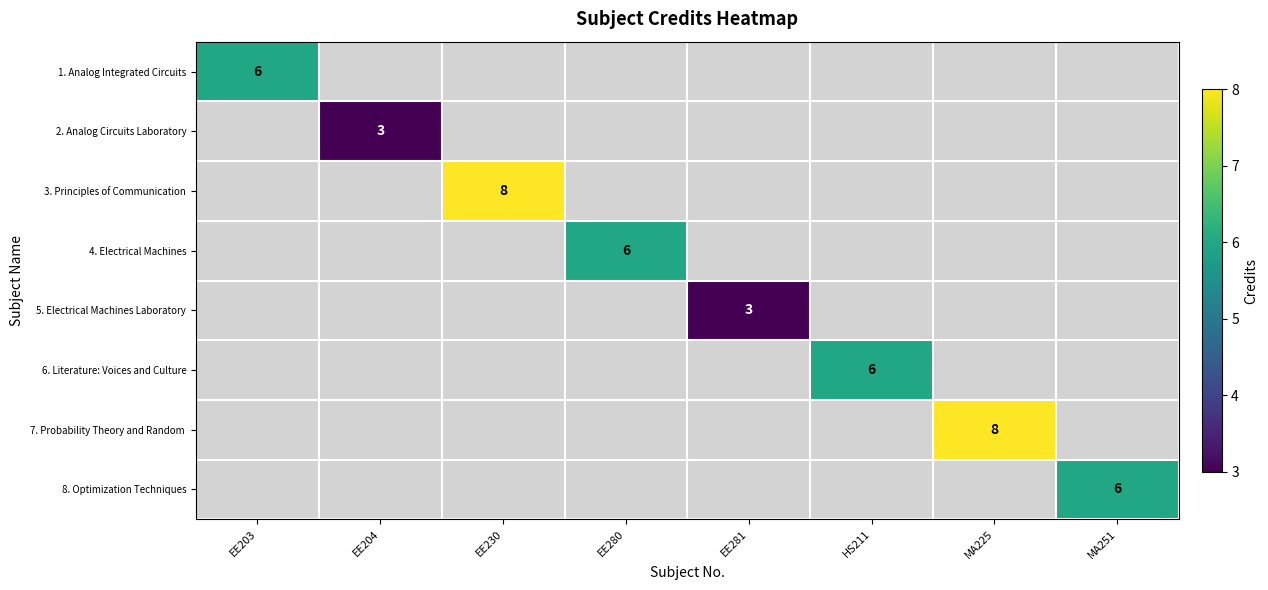

The value of 4. Electrical Machines at EE280 is 6. True or false?

True